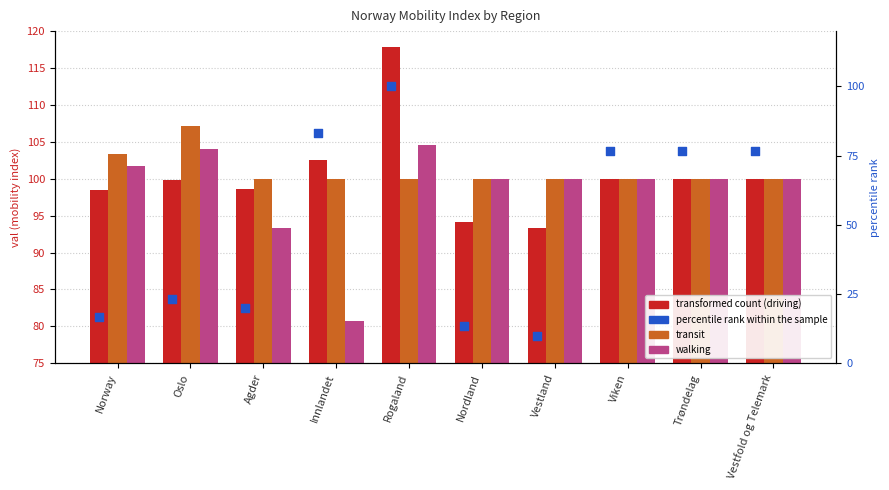

Which series has the widest spread of Y values?

percentile rank within the sample